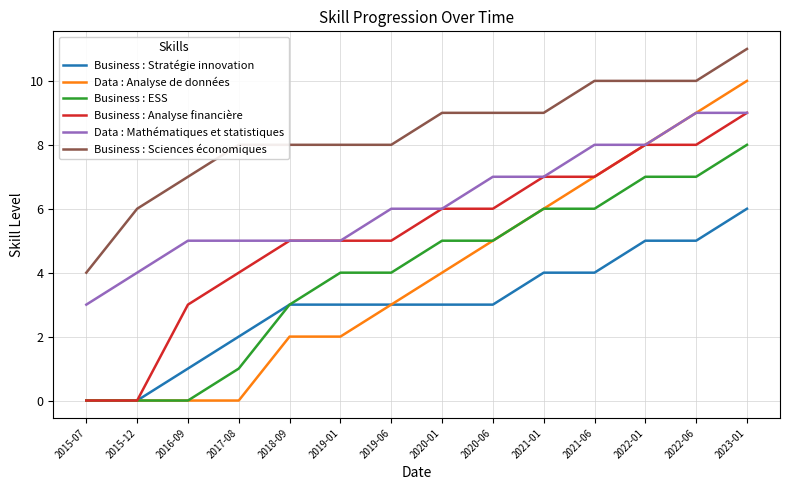

What is the difference between the highest and lowest values at 2015-12?

6